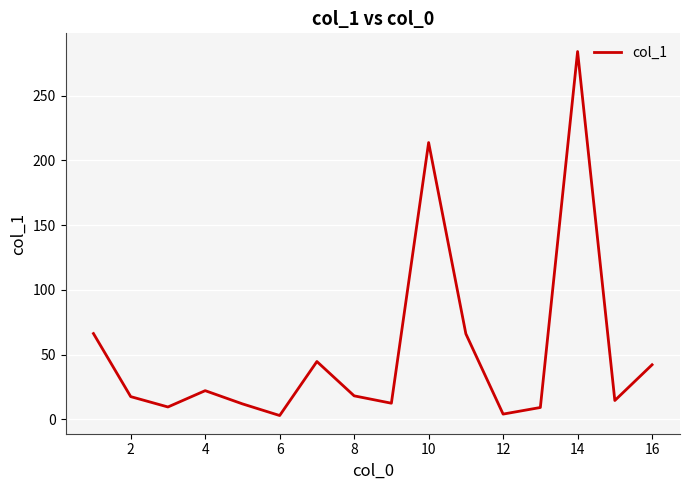

What is the difference between the second highest and minimum values?

210.8